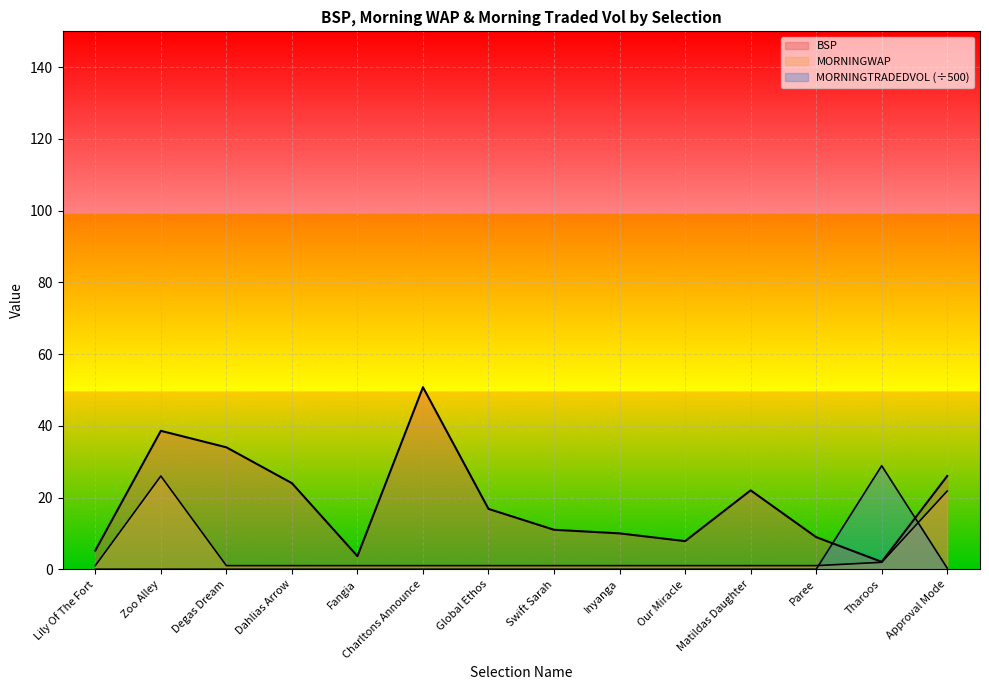

Reading right to left, transcribe all the data shown in this chart.

BSP: 26.0	2.1	9.0	22.0	7.8	10.0	11.0	16.8	50.8	3.6	24.0	34.0	38.6	5.2
MORNINGWAP: 21.8	1.9	1.0	1.0	1.0	1.0	1.0	1.0	1.0	1.0	1.0	1.0	26.0	1.0
MORNINGTRADEDVOL: 0.3	28.9	0.0	0.0	0.0	0.0	0.0	0.0	0.0	0.0	0.0	0.0	0.0	0.0